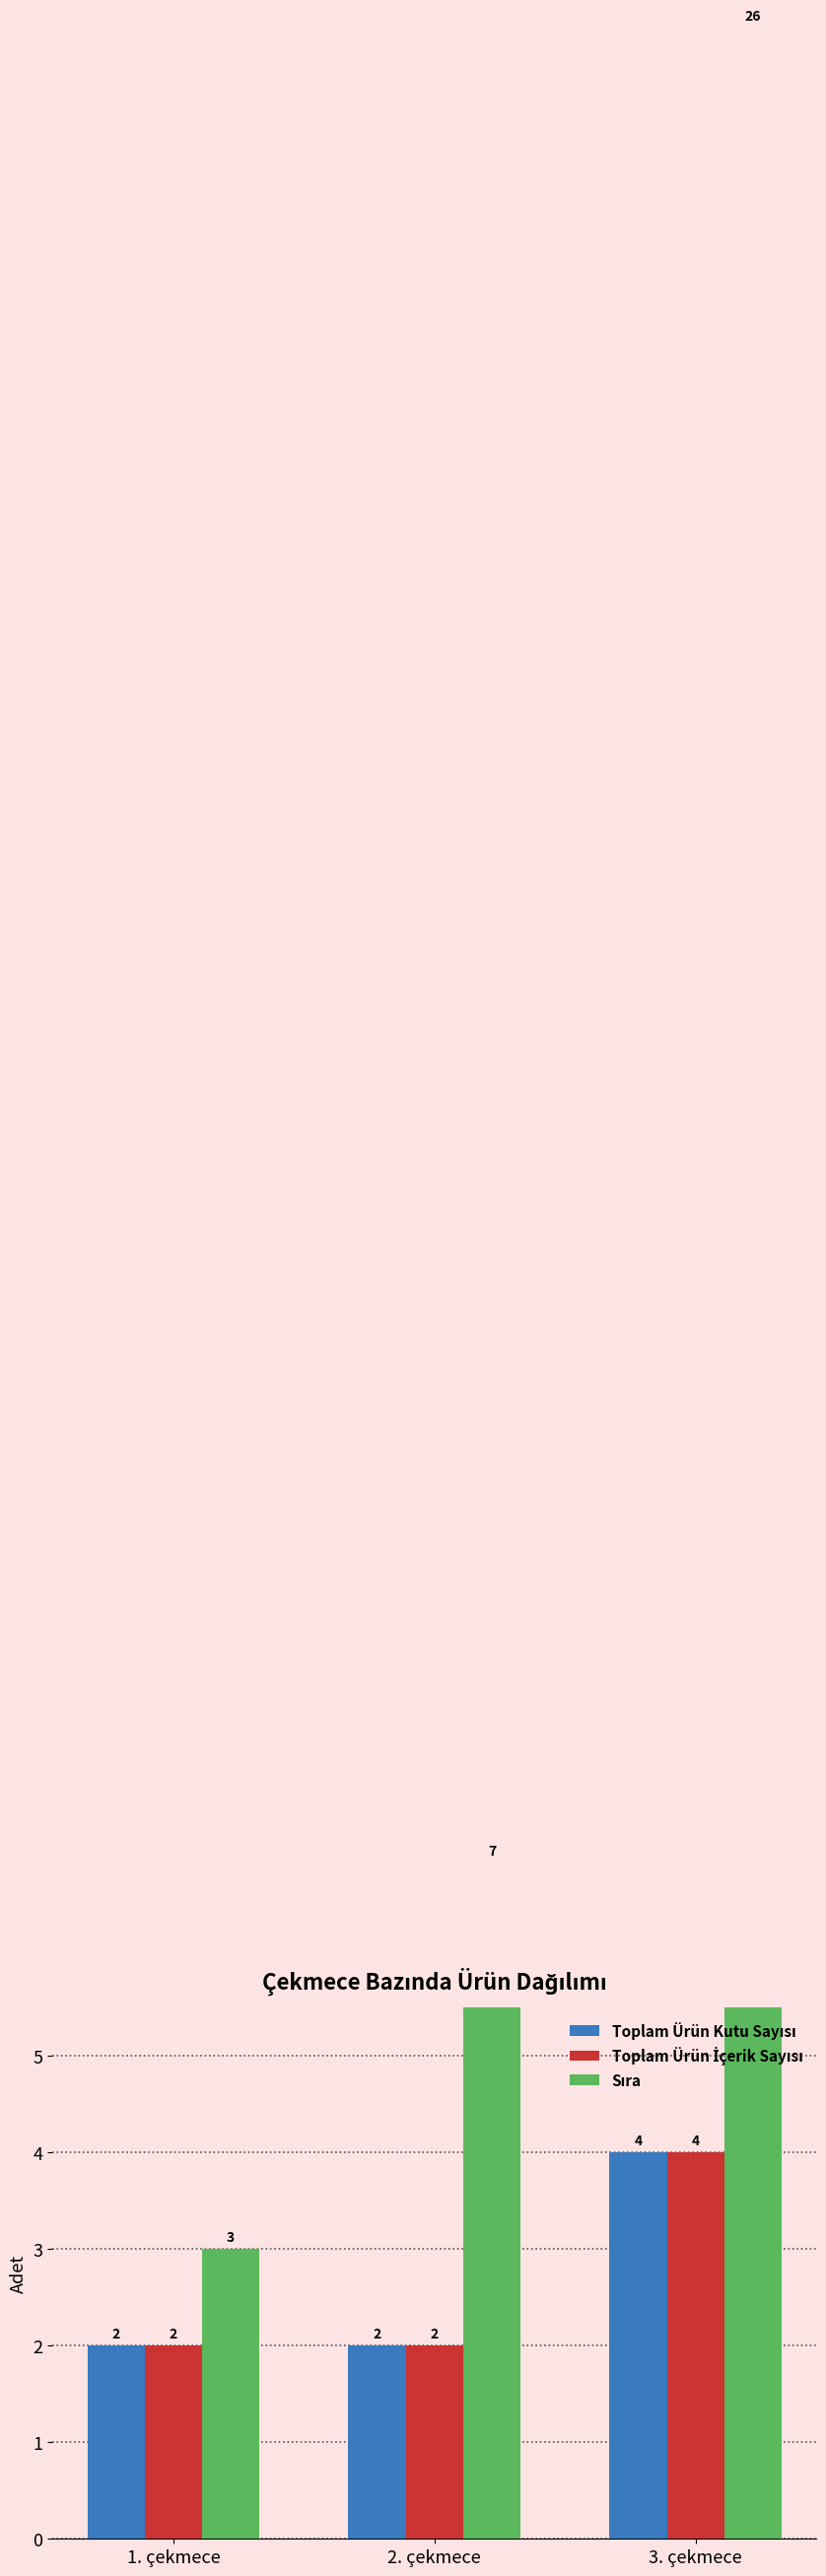

The Toplam Ürün Kutu Sayısı series shows 2 at 1. çekmece. True or false?

True